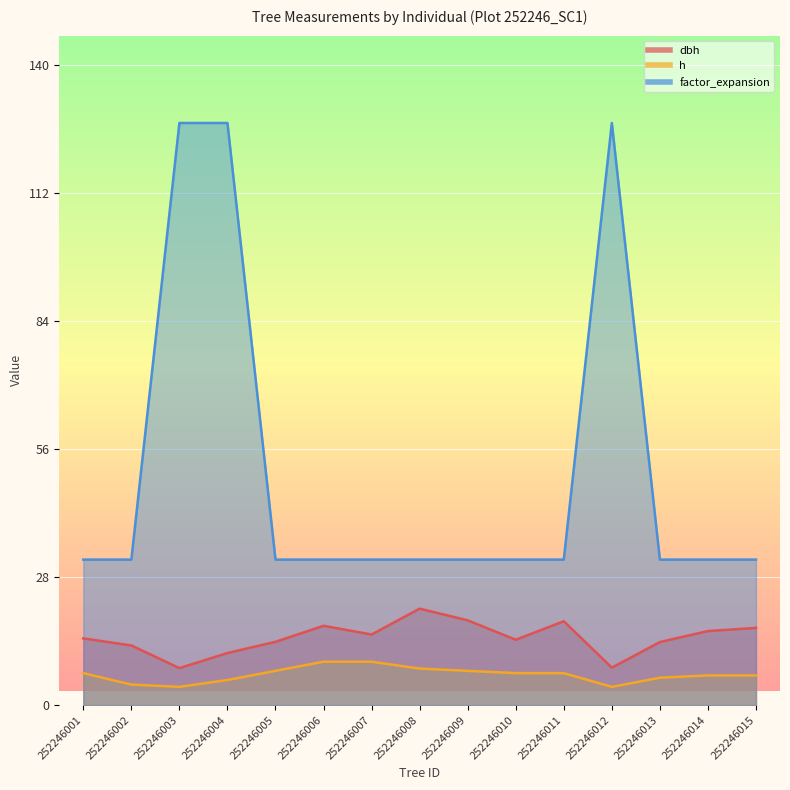

Which category has the highest value across all series?

252246003